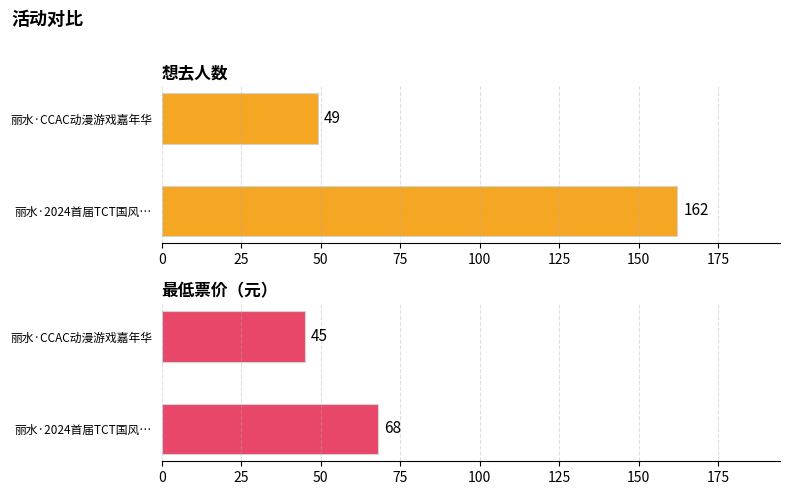

At 丽水·2024首届TCT国风…, list the series in order from smallest to largest.

最低票价, 想去人数